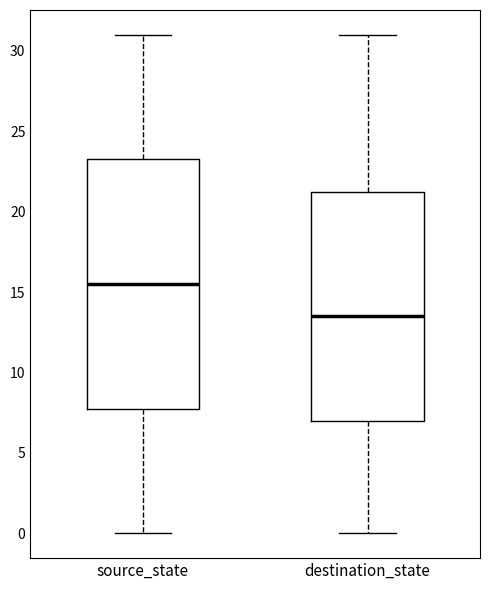

Where is the upper edge of the box for destination_state on the y-axis? The values are not printed on the chart, so give them approximately, as read against the axis.

21.5